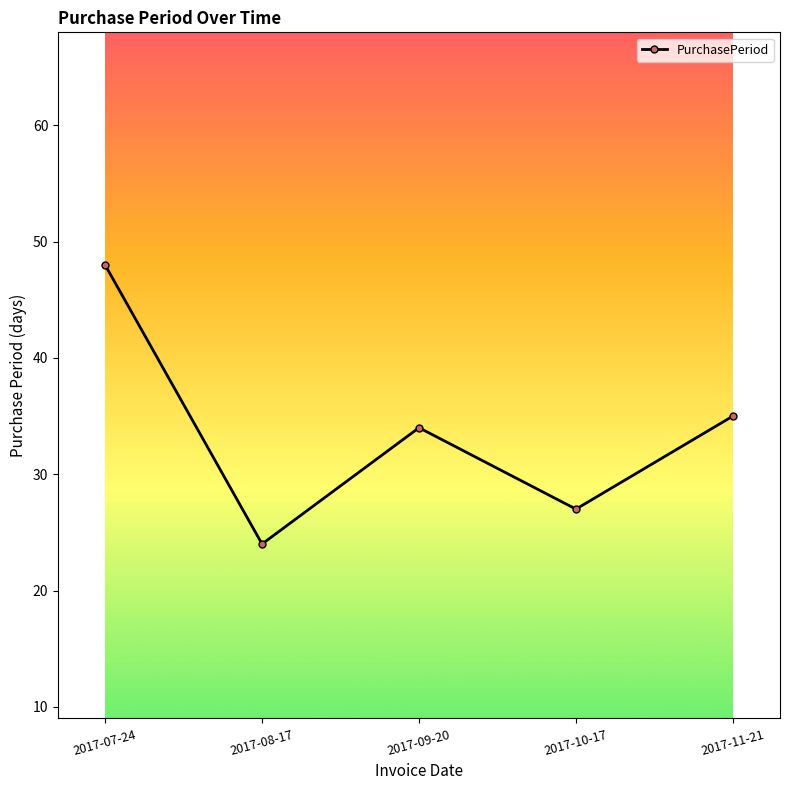

What is the label of the 4th point from the left?

2017-10-17